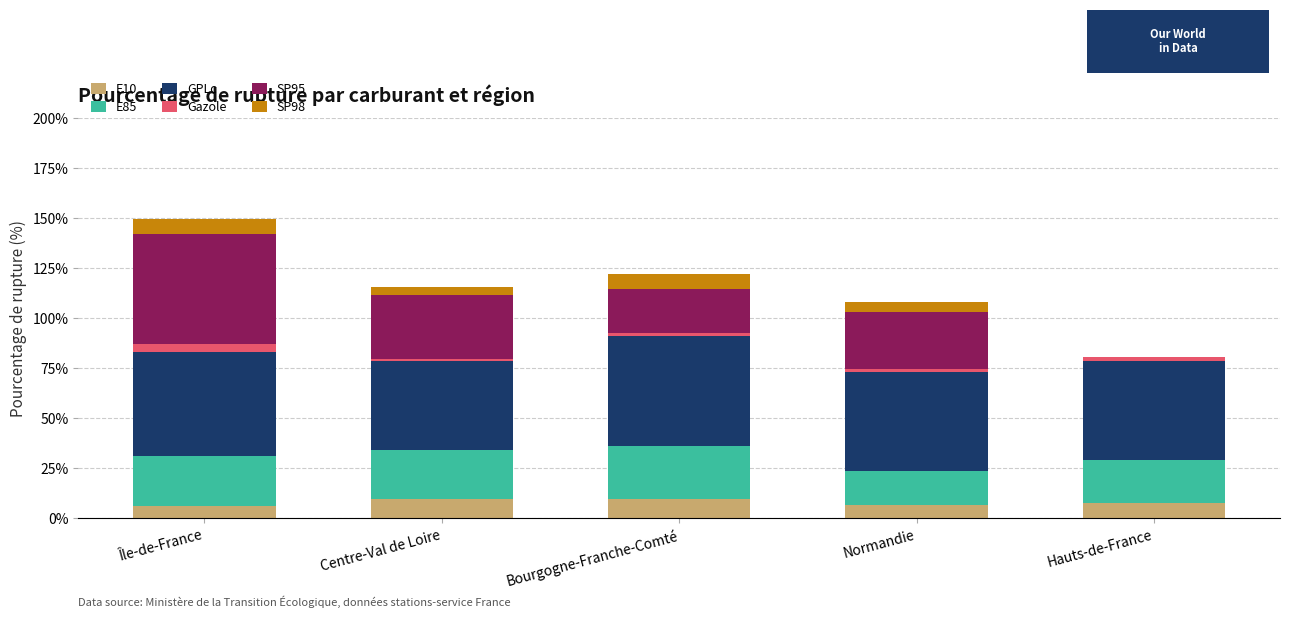

At which category is the sum across all series the highest?

Île-de-France